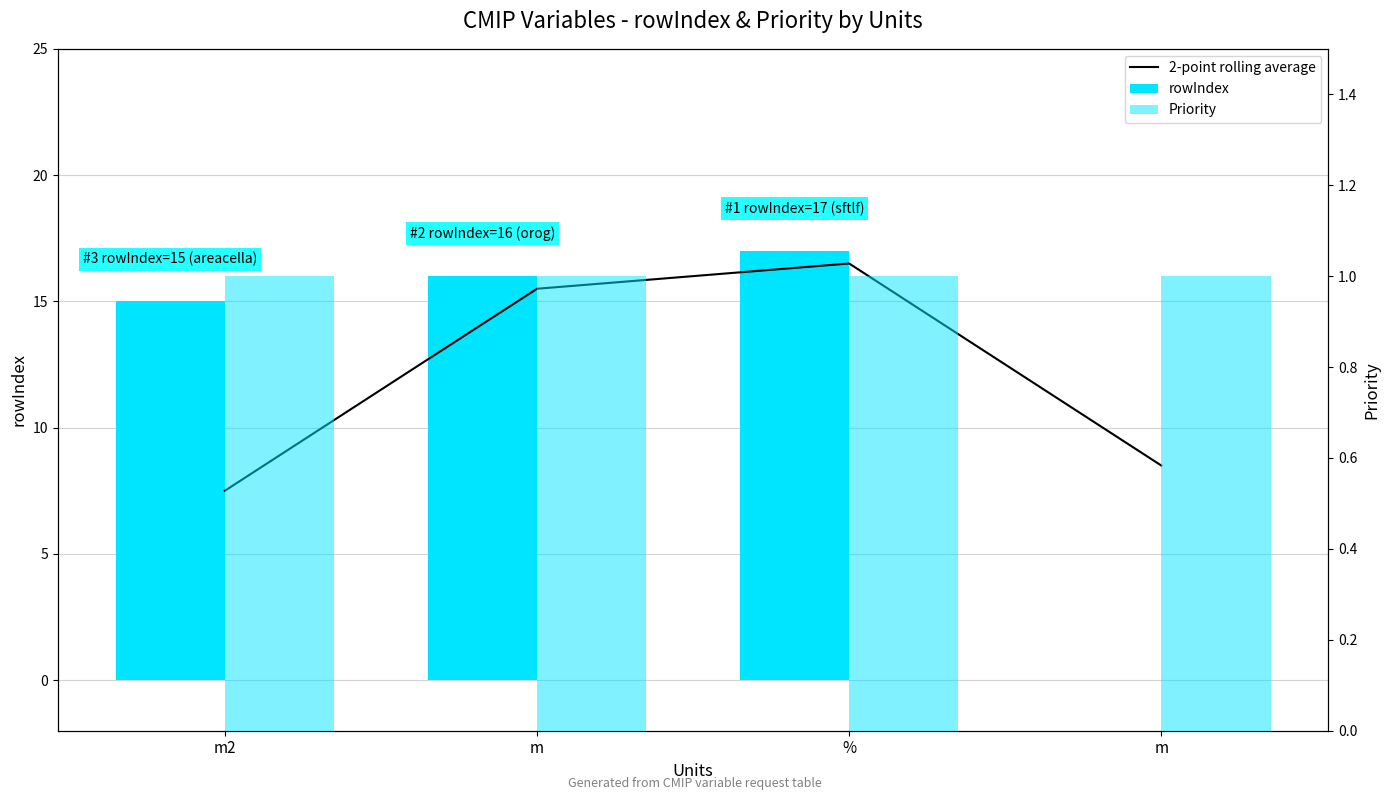

What is the maximum value shown in the chart?

17.0